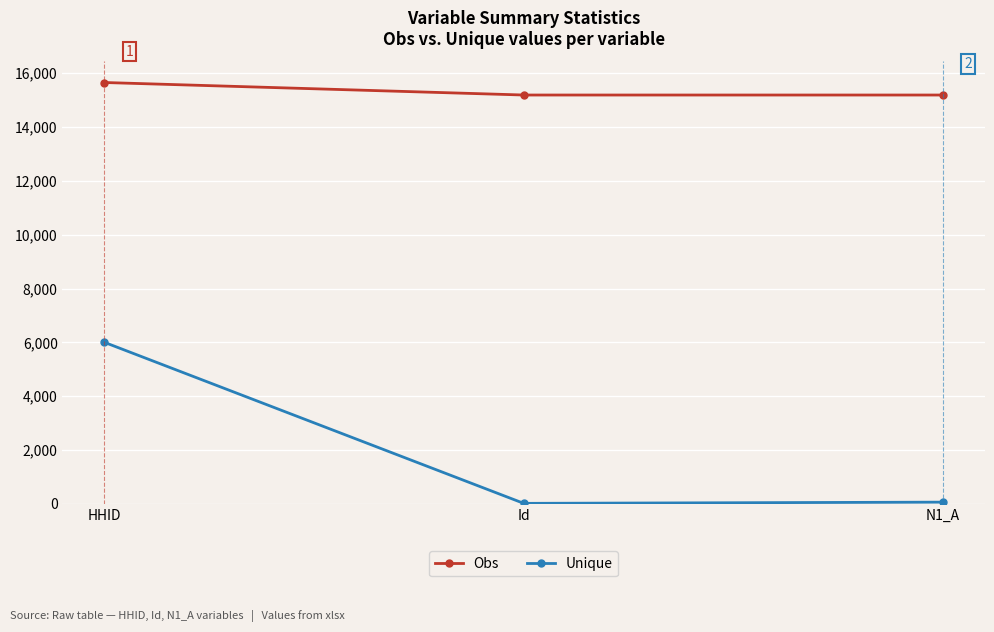

Does the chart display data point markers on the line(s)?

Yes